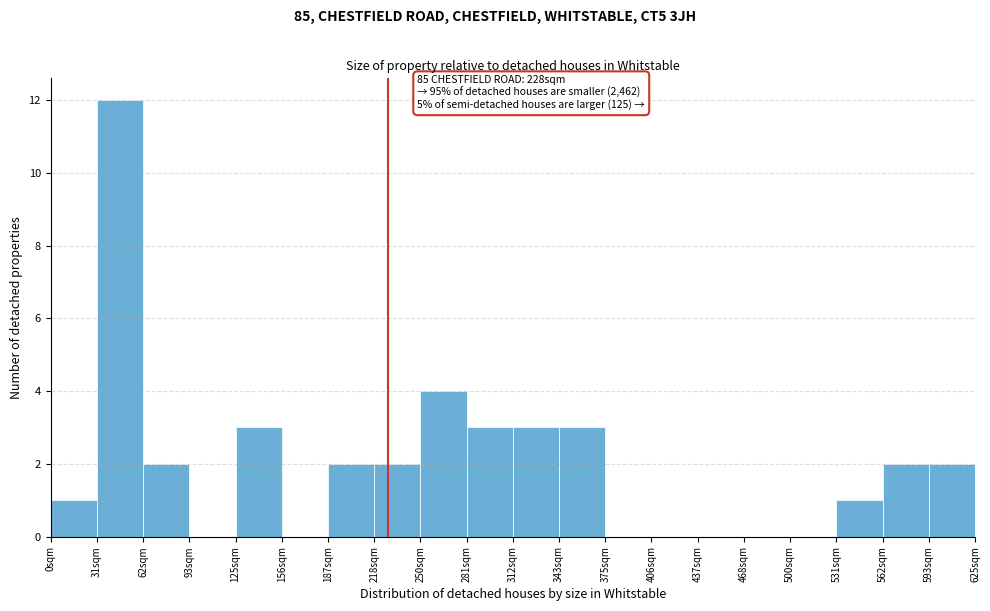

Over which range of the x-axis is the bar tallest?

30 to 65